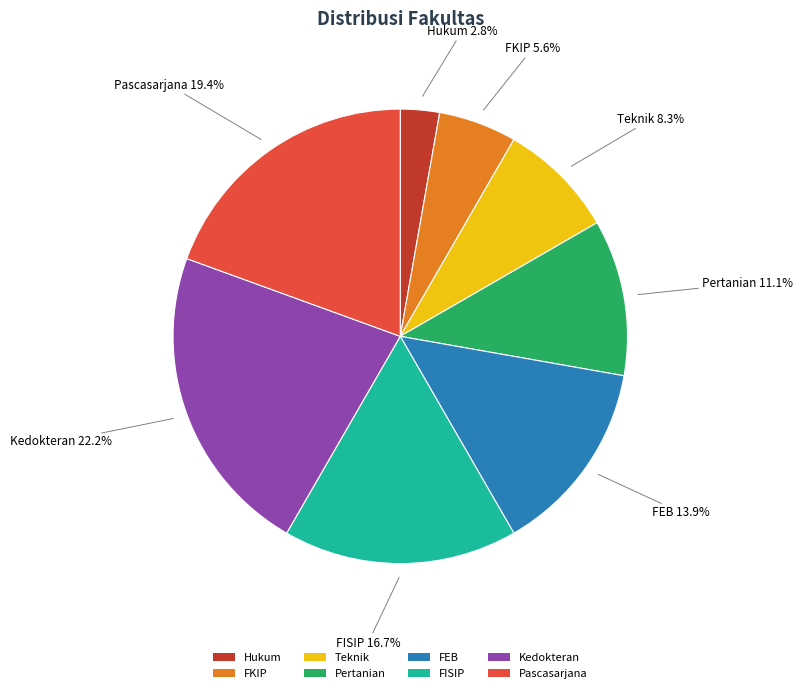

What percentage is the Teknik slice, to the nearest percent?

8%